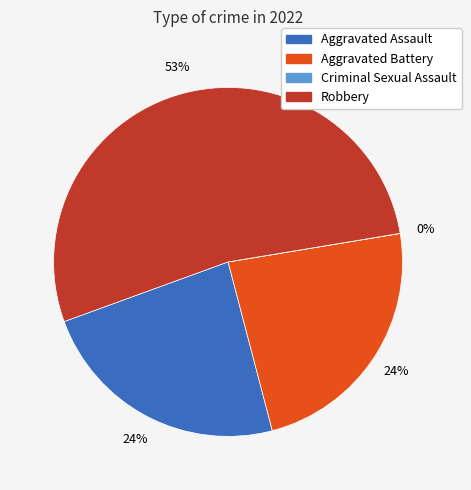

Does Aggravated Assault represent more than half of the total?

No